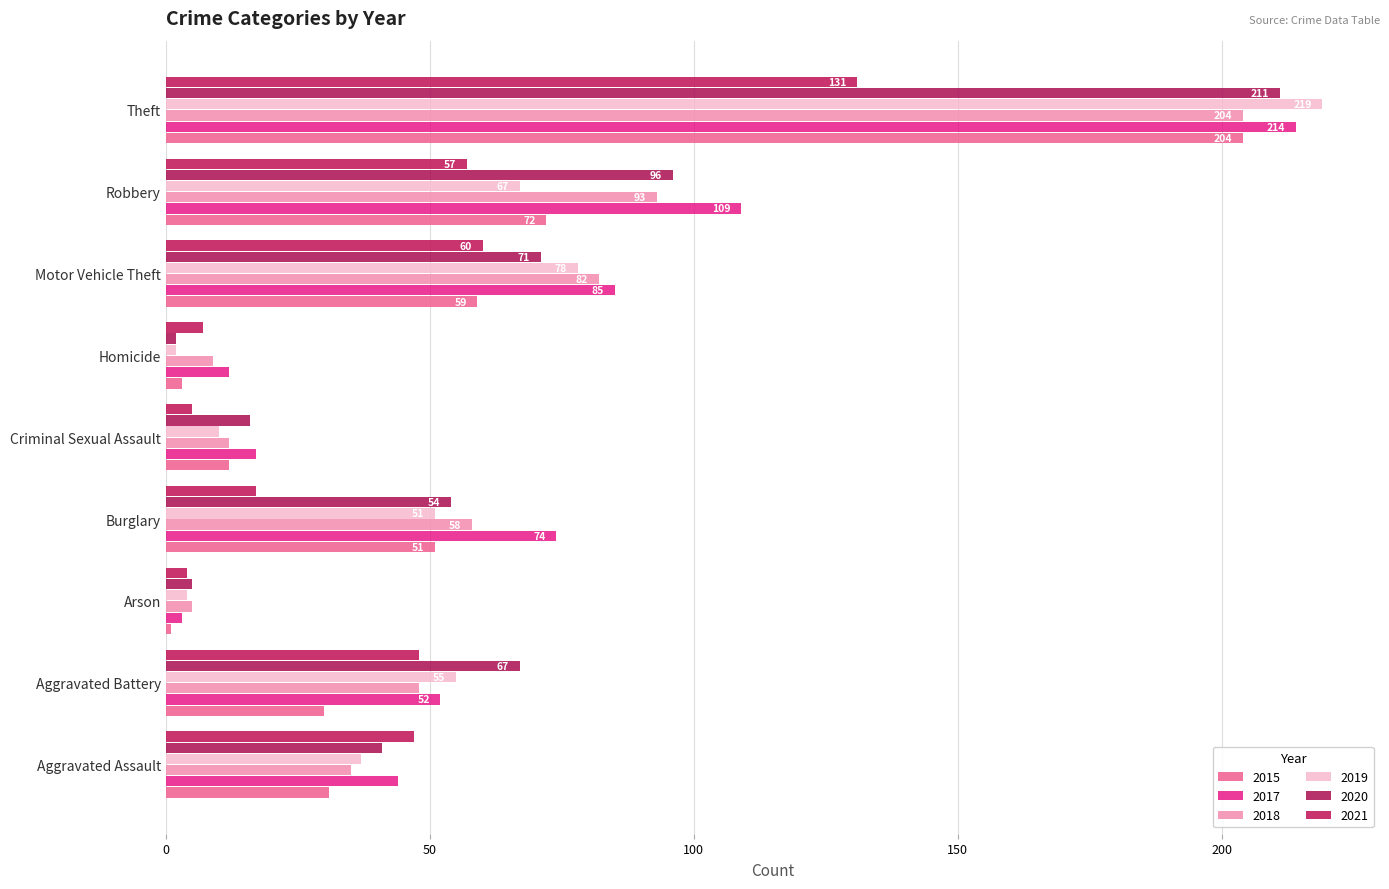

What is the total value across all series at Motor Vehicle Theft?

435